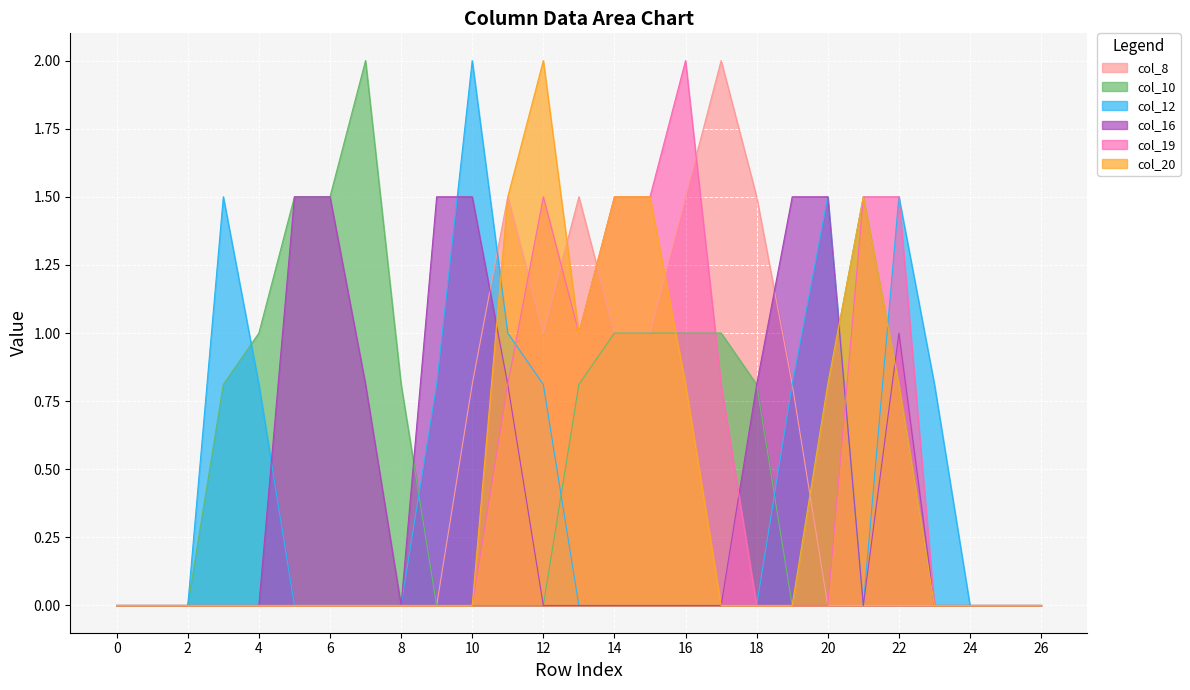

Which category has the highest value across all series?

17